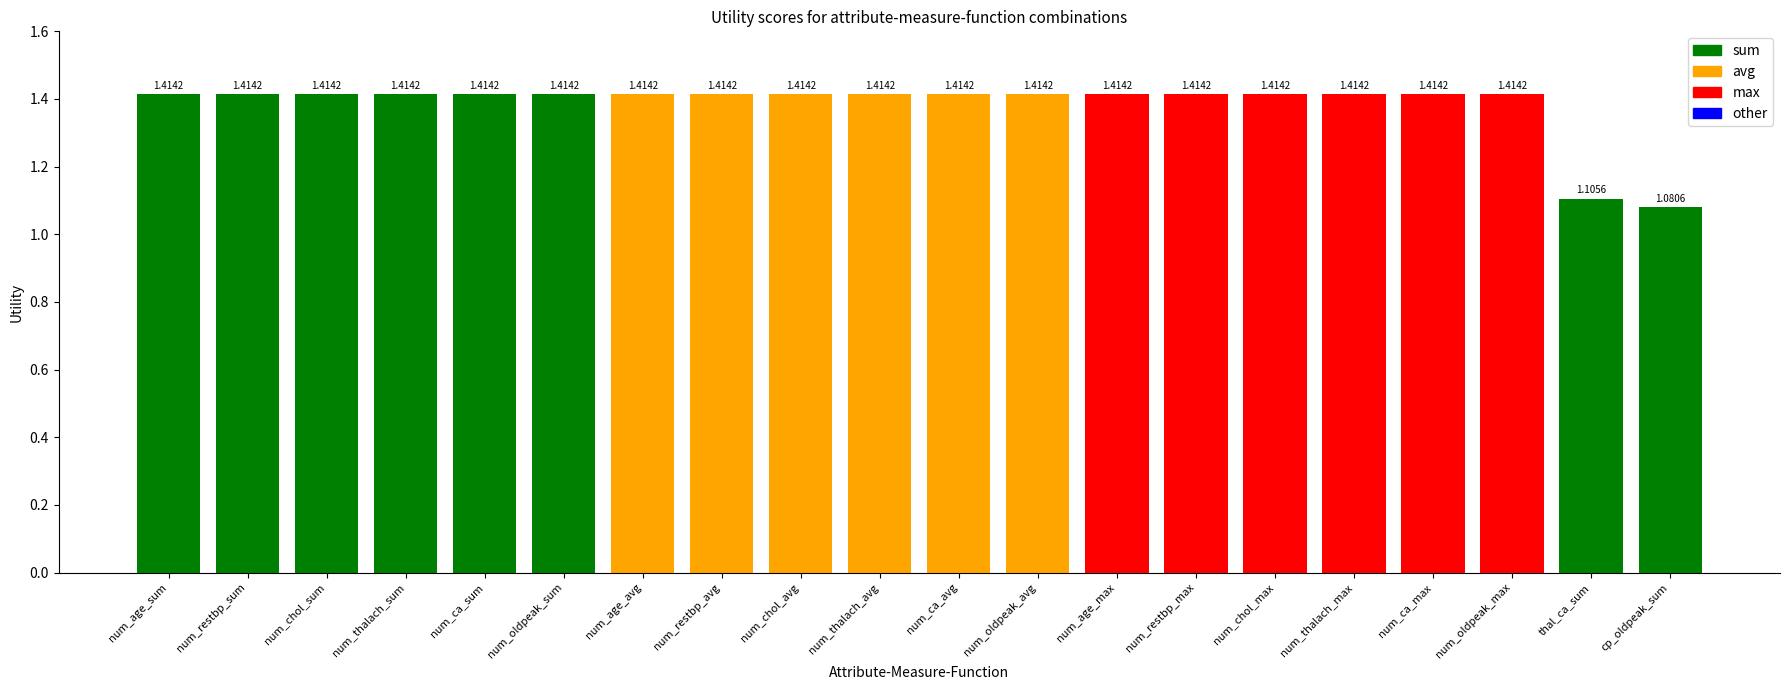

What is the smallest value displayed?

1.1